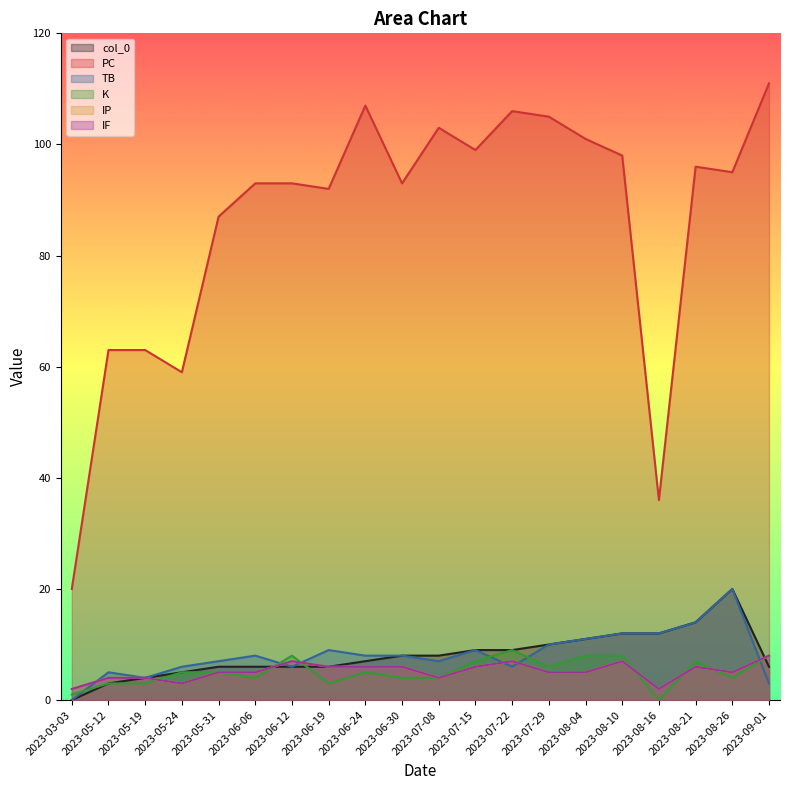

Where is the first local minimum for TB?

2023-05-19